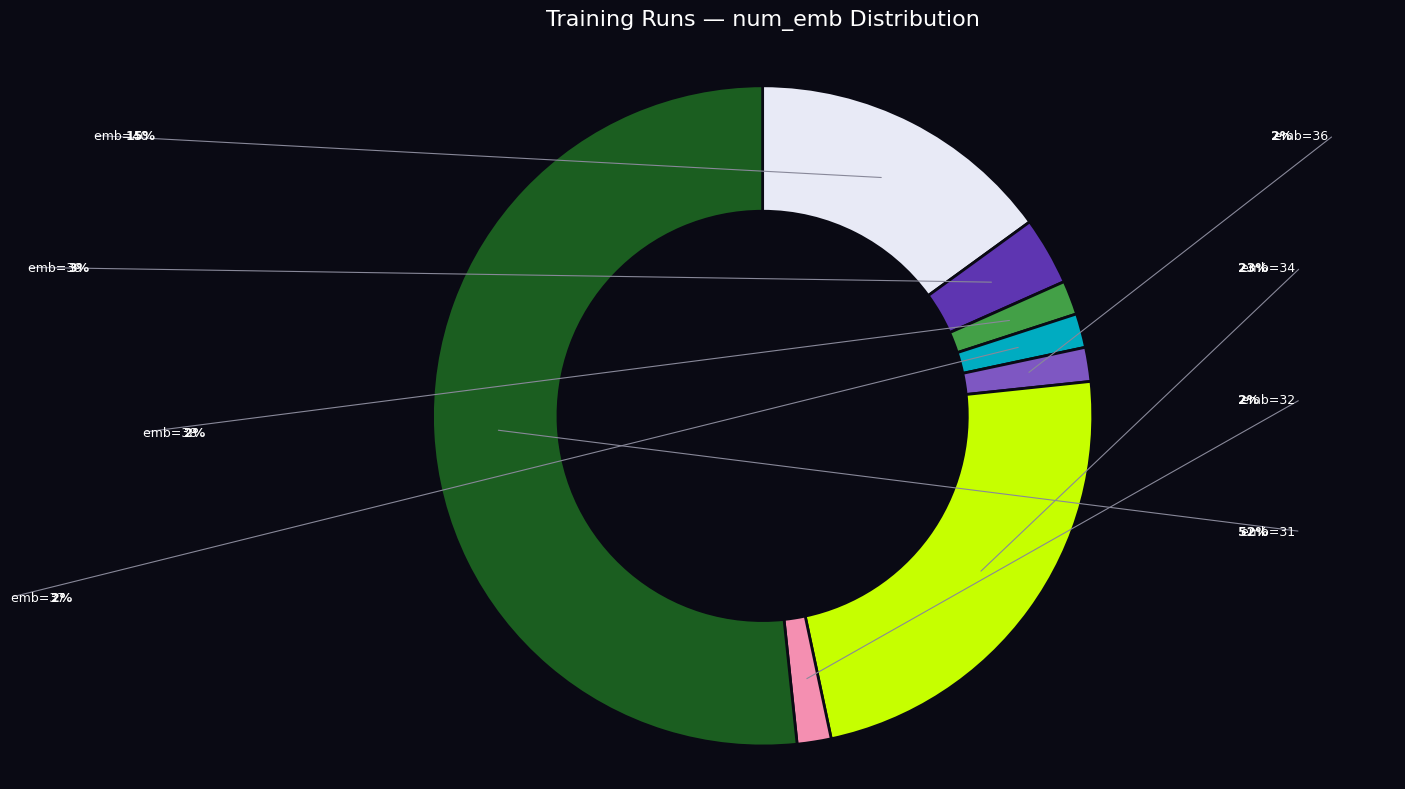

Which slice represents more than half of the pie?

num_emb_31